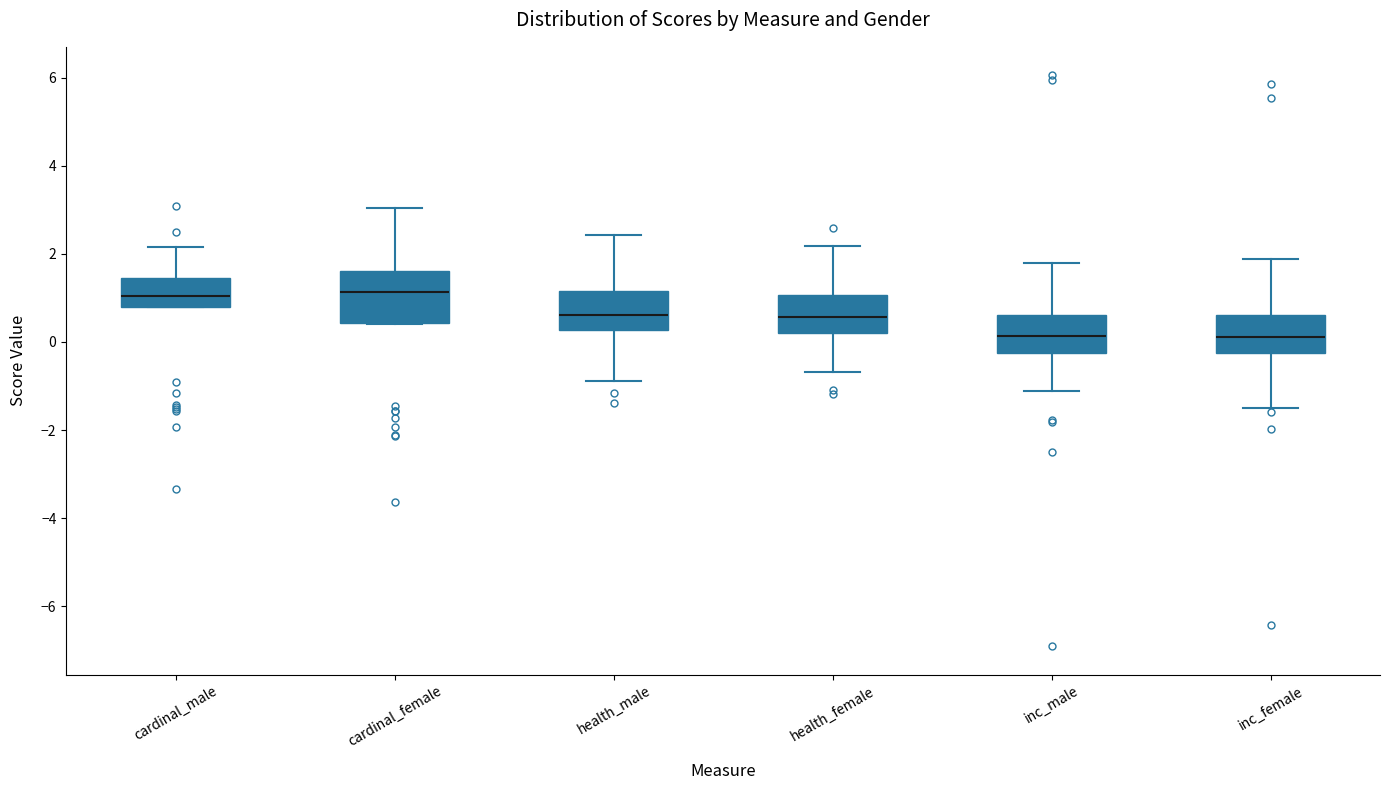

Where is the lower edge of the box for health_female on the y-axis? The values are not printed on the chart, so give them approximately, as read against the axis.

0.2